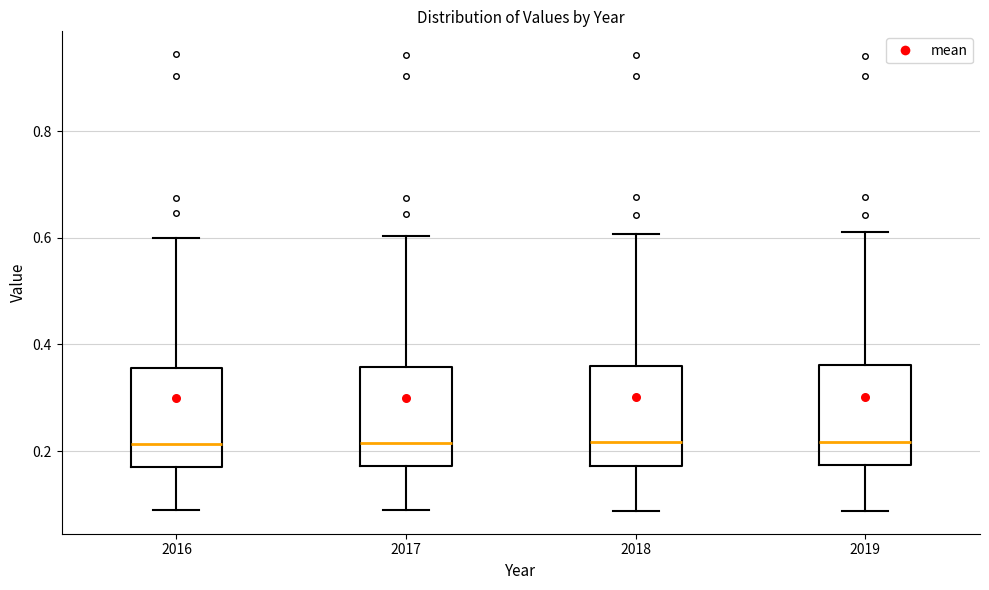

Where does the median line of the box at x = 2016 sit on the y-axis? The values are not printed on the chart, so give them approximately, as read against the axis.

0.22